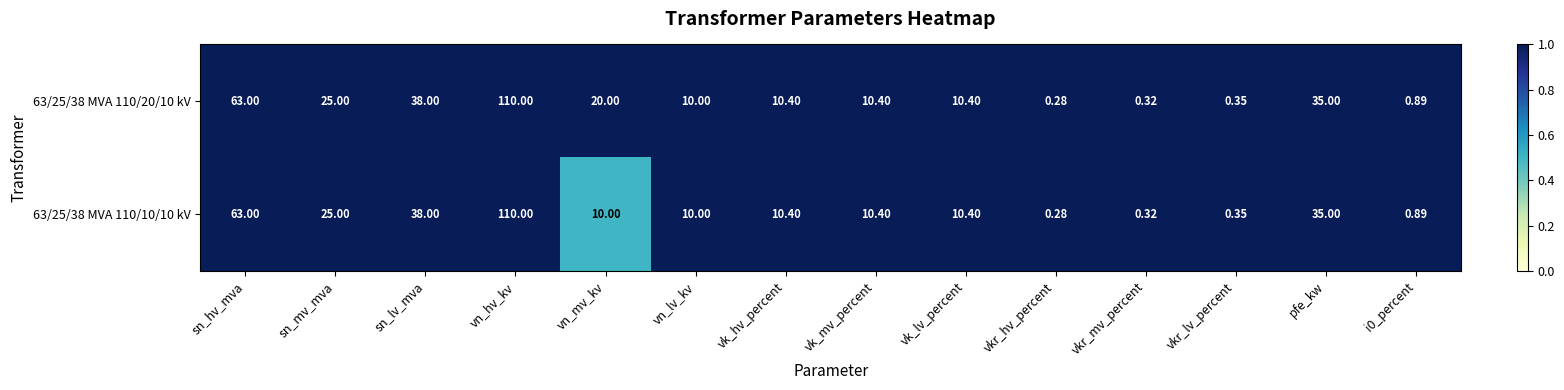

Is the value of 63/25/38 MVA 110/20/10 kV at vkr_mv_percent greater than the value of 63/25/38 MVA 110/10/10 kV at vn_mv_kv?

No